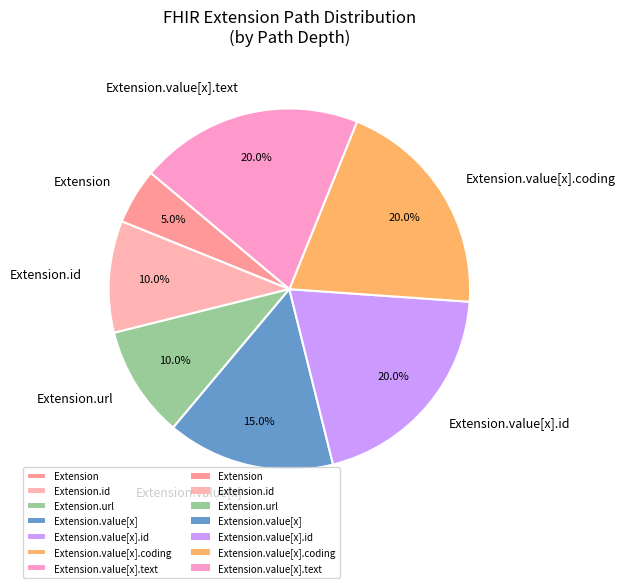

Between Extension and Extension.id, which is larger?

Extension.id